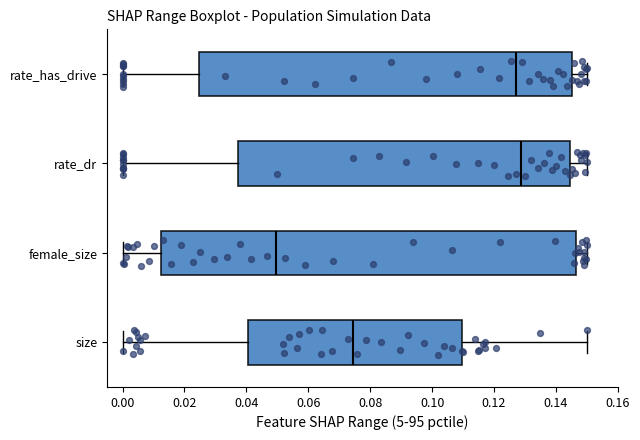

Reading bottom to top, read every box against the x-axis: the position of its median line, the range the box covers, and the ends of its whiskers. The values are not printed on the chart, so give them approximately, as read against the axis.

size: median 0.074, box 0.040 to 0.110, whiskers 0.000 to 0.150
female_size: median 0.050, box 0.012 to 0.146, whiskers 0.000 to 0.150
rate_dr: median 0.128, box 0.038 to 0.144, whiskers 0.000 to 0.150
rate_has_drive: median 0.128, box 0.024 to 0.146, whiskers 0.000 to 0.150